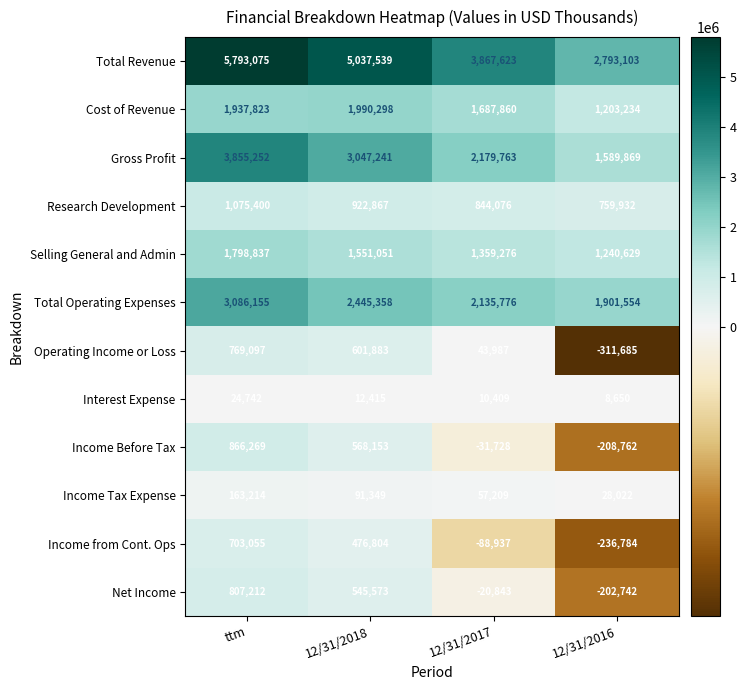

What is the difference between the Income from Cont. Ops values at 12/31/2016 and ttm?

939839